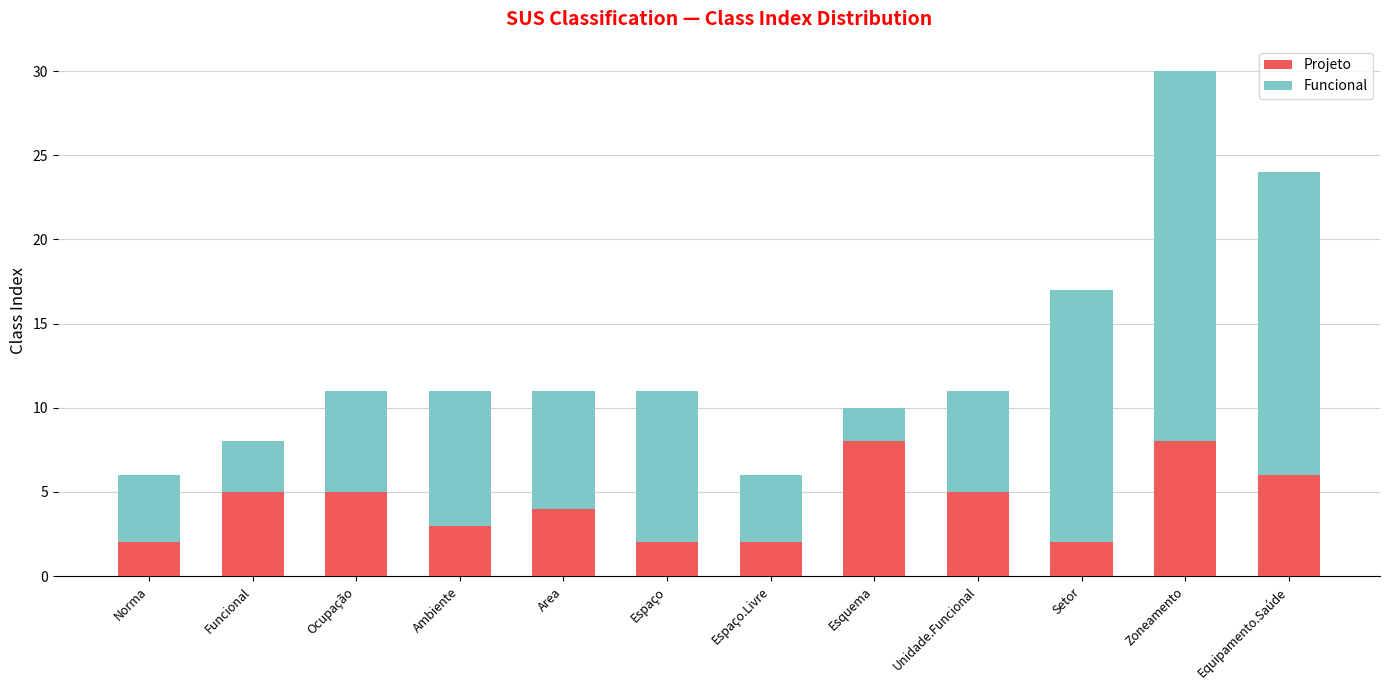

What are all the series names shown in the legend?

Projeto, Funcional